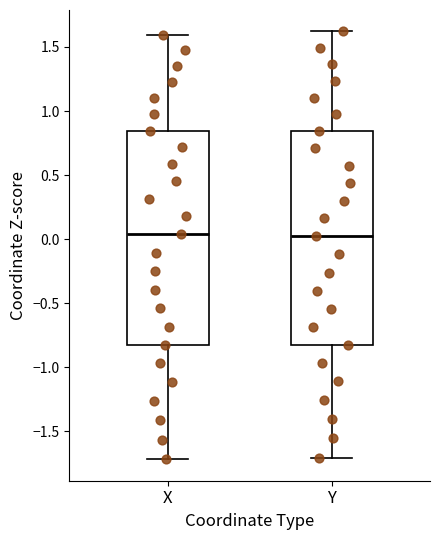

Where does the median line of the box for X sit on the y-axis? The values are not printed on the chart, so give them approximately, as read against the axis.

0.05